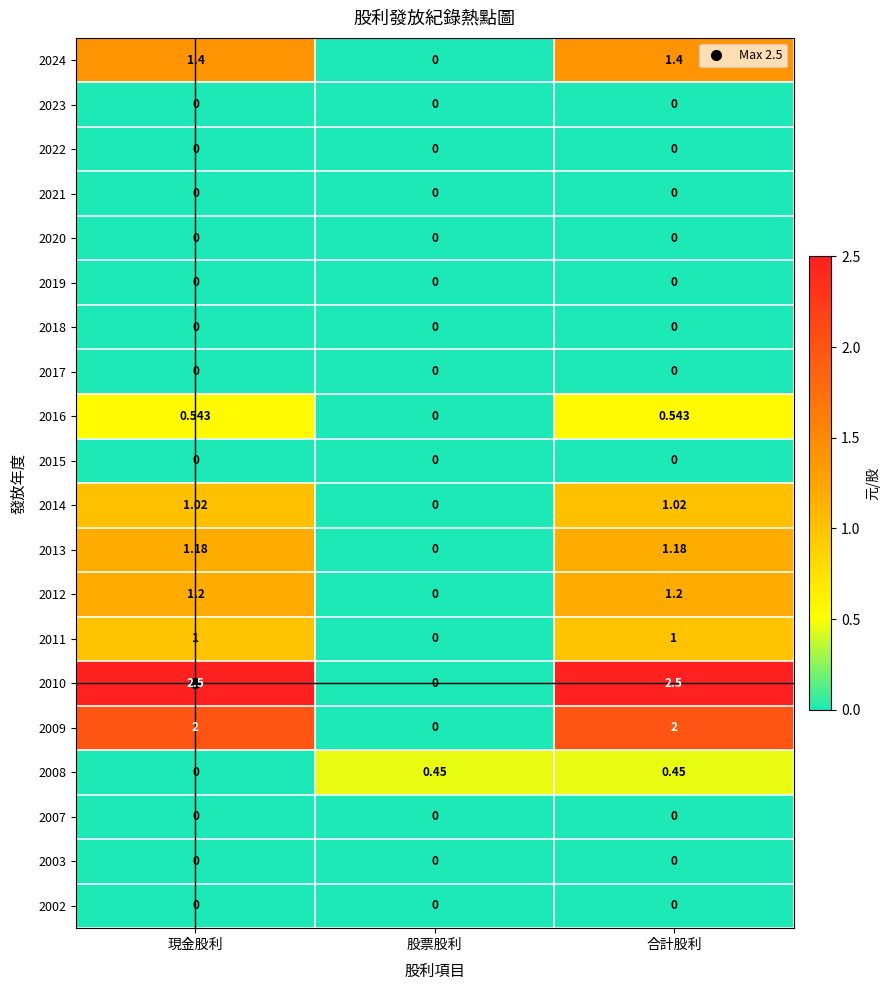

At which category is the sum across all series the highest?

合計股利